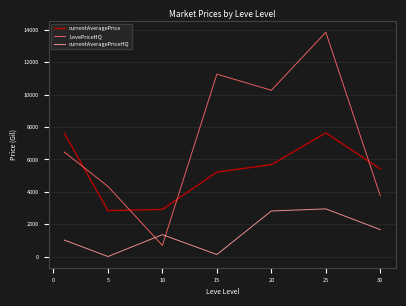

What is the lowest value of the currentAveragePrice series?

2834.3